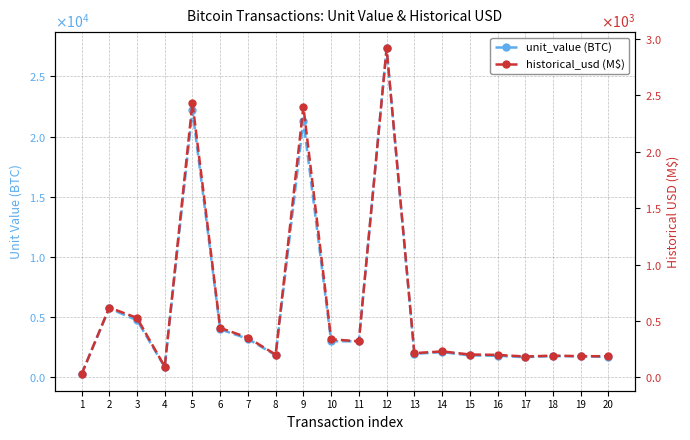

The value of unit_value (BTC) at 20 is 2487.8. True or false?

False